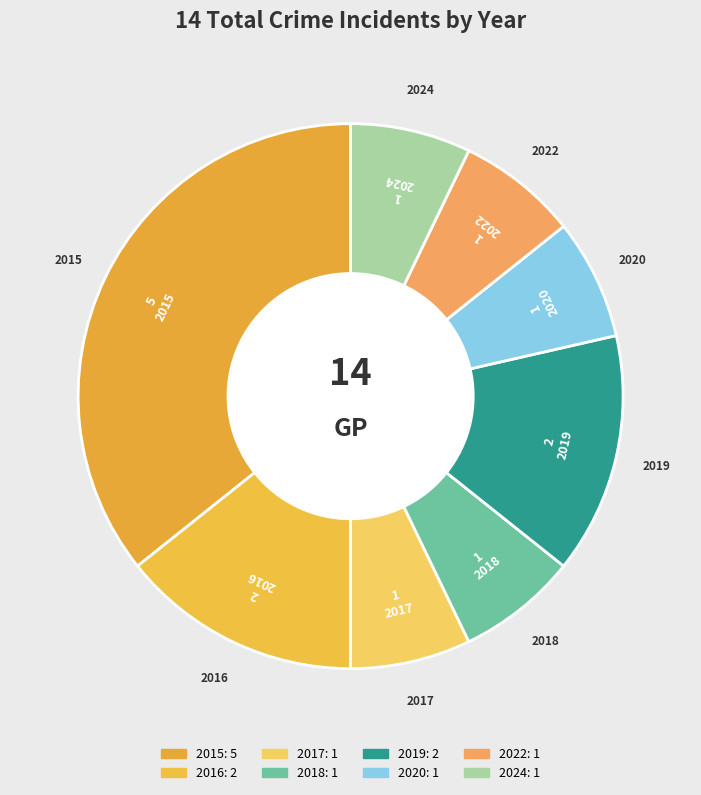

Which category has the biggest portion of the pie?

2015